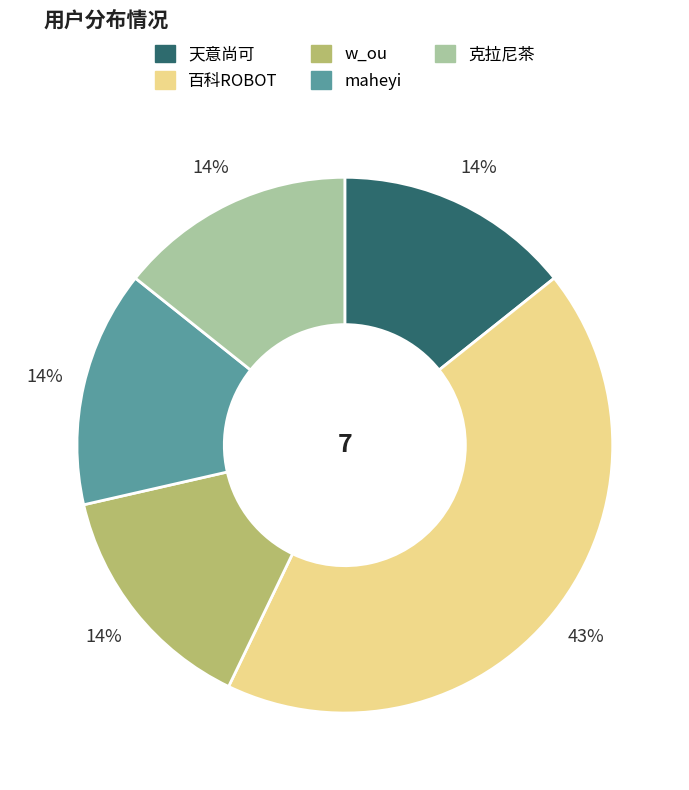

What percentage is the 克拉尼茶 slice, to the nearest percent?

14%